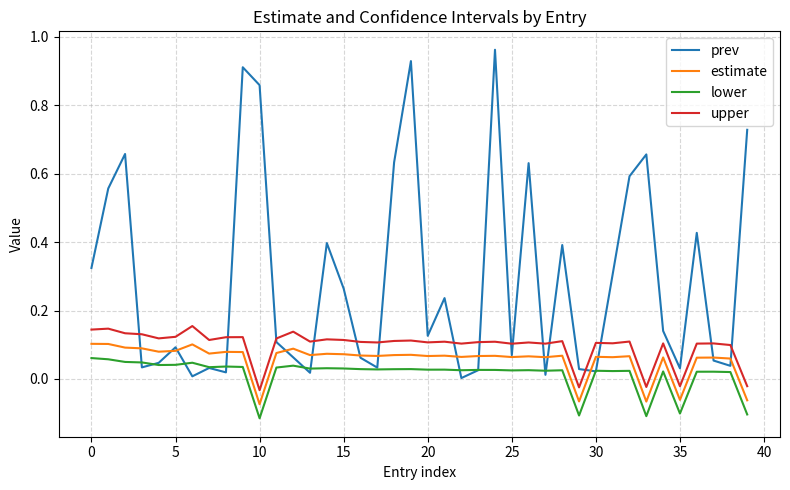

Which series has the largest range (max minus min)?

prev